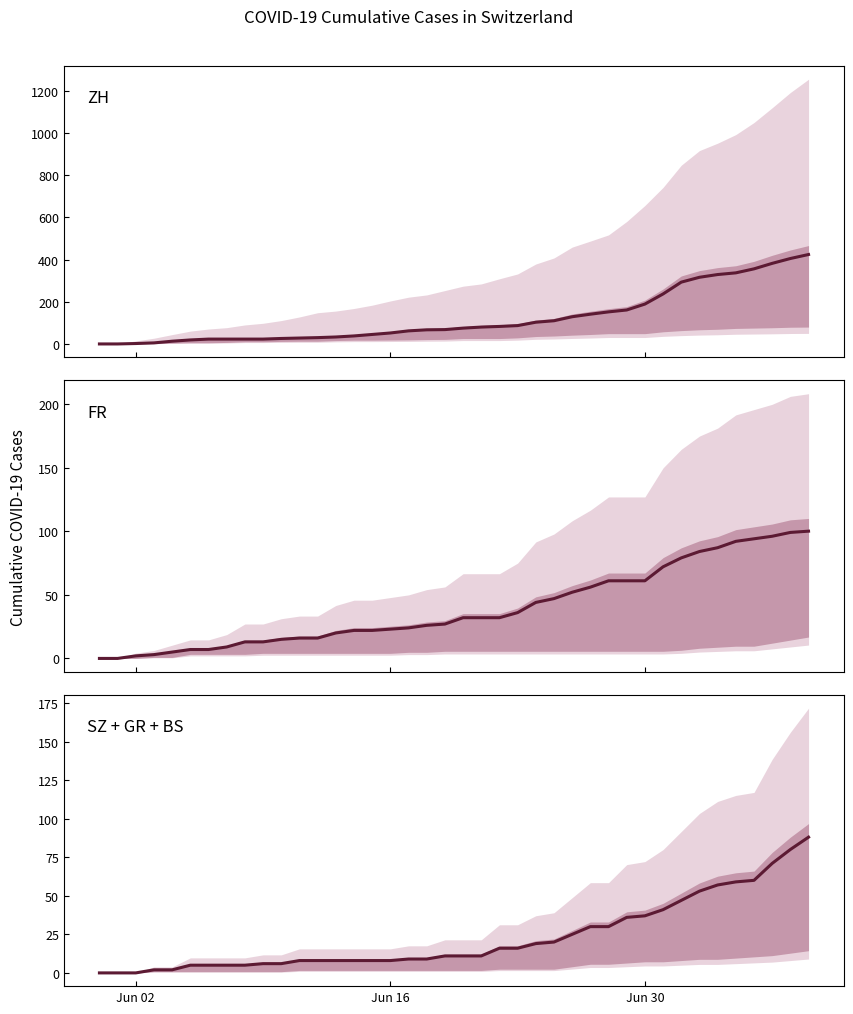

At how many categories does at least one series exceed 274?

8